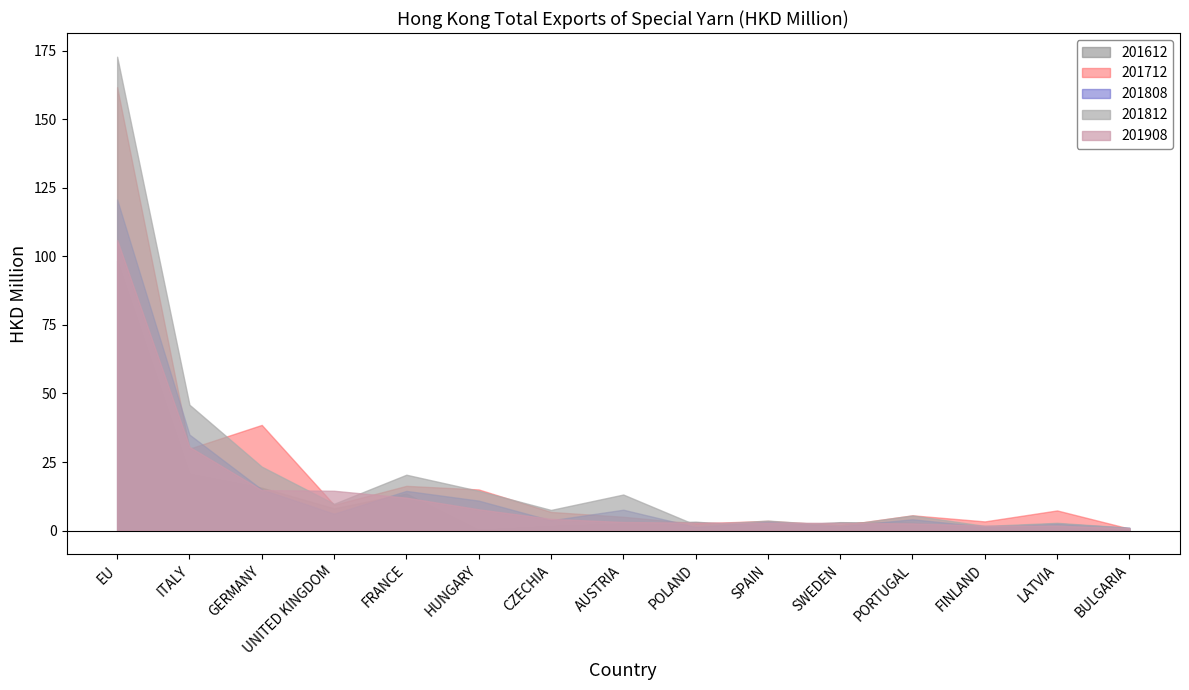

Read the 201808 value at UNITED KINGDOM.

6.2